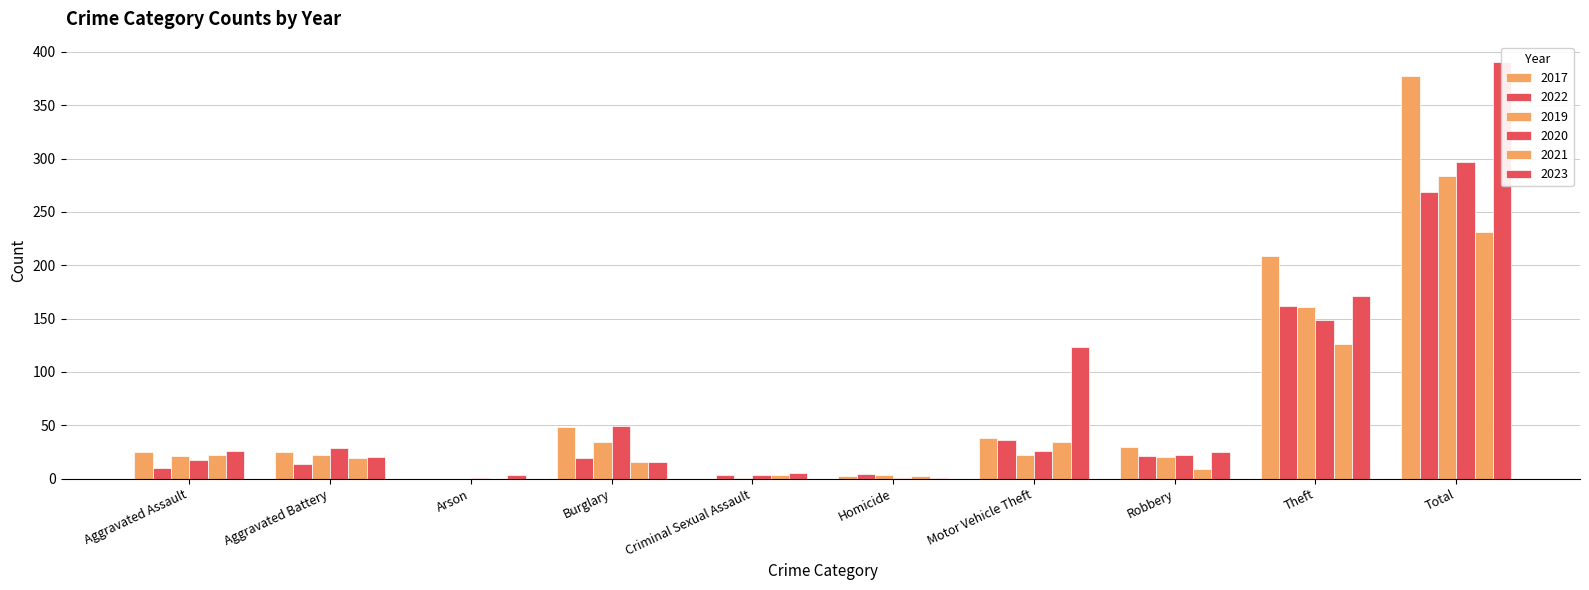

What is the sum of the 2022 values at Burglary and Robbery?

40